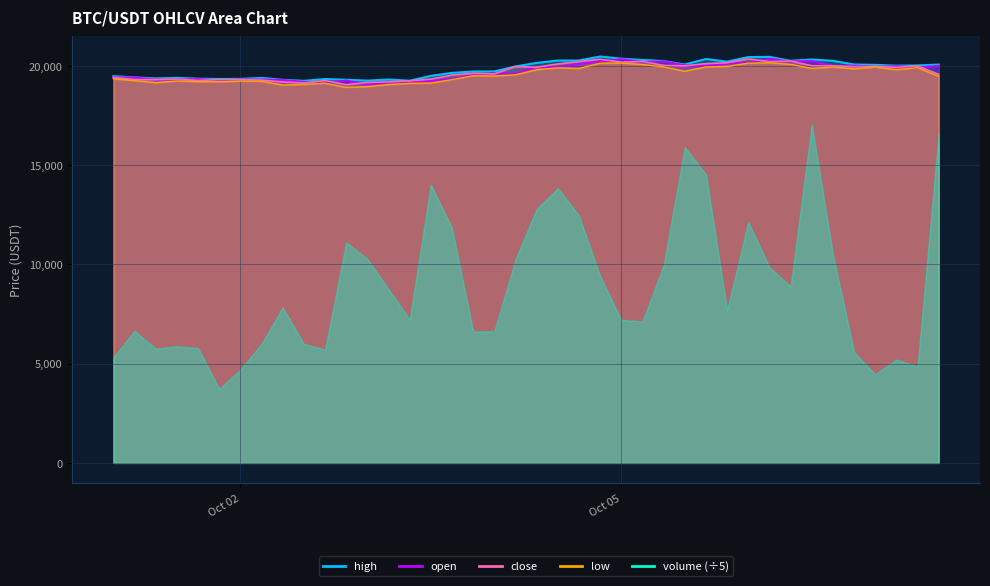

How many interior local valleys does the low series have?

10